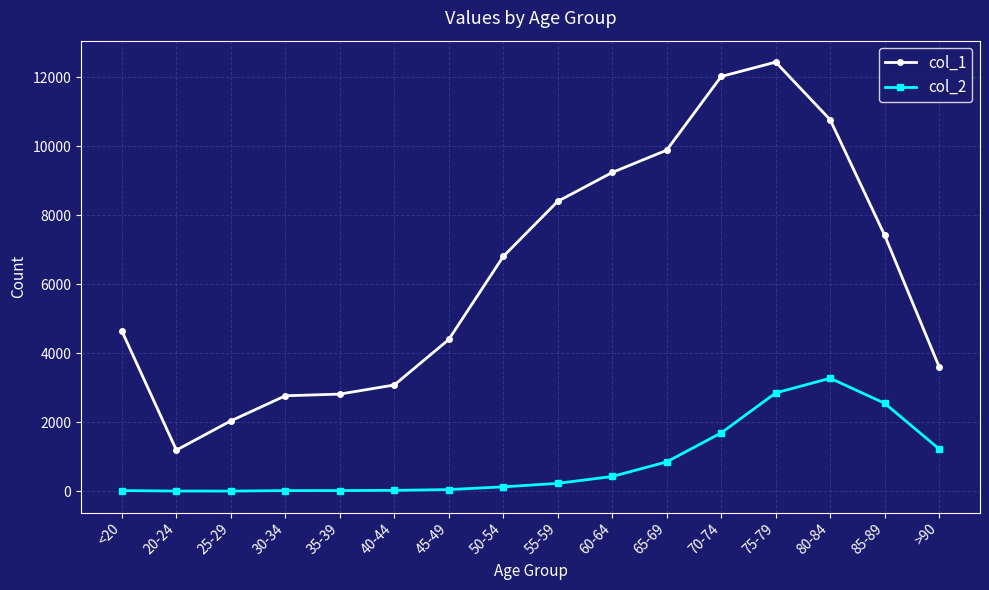

What are all the series names shown in the legend?

col_1, col_2